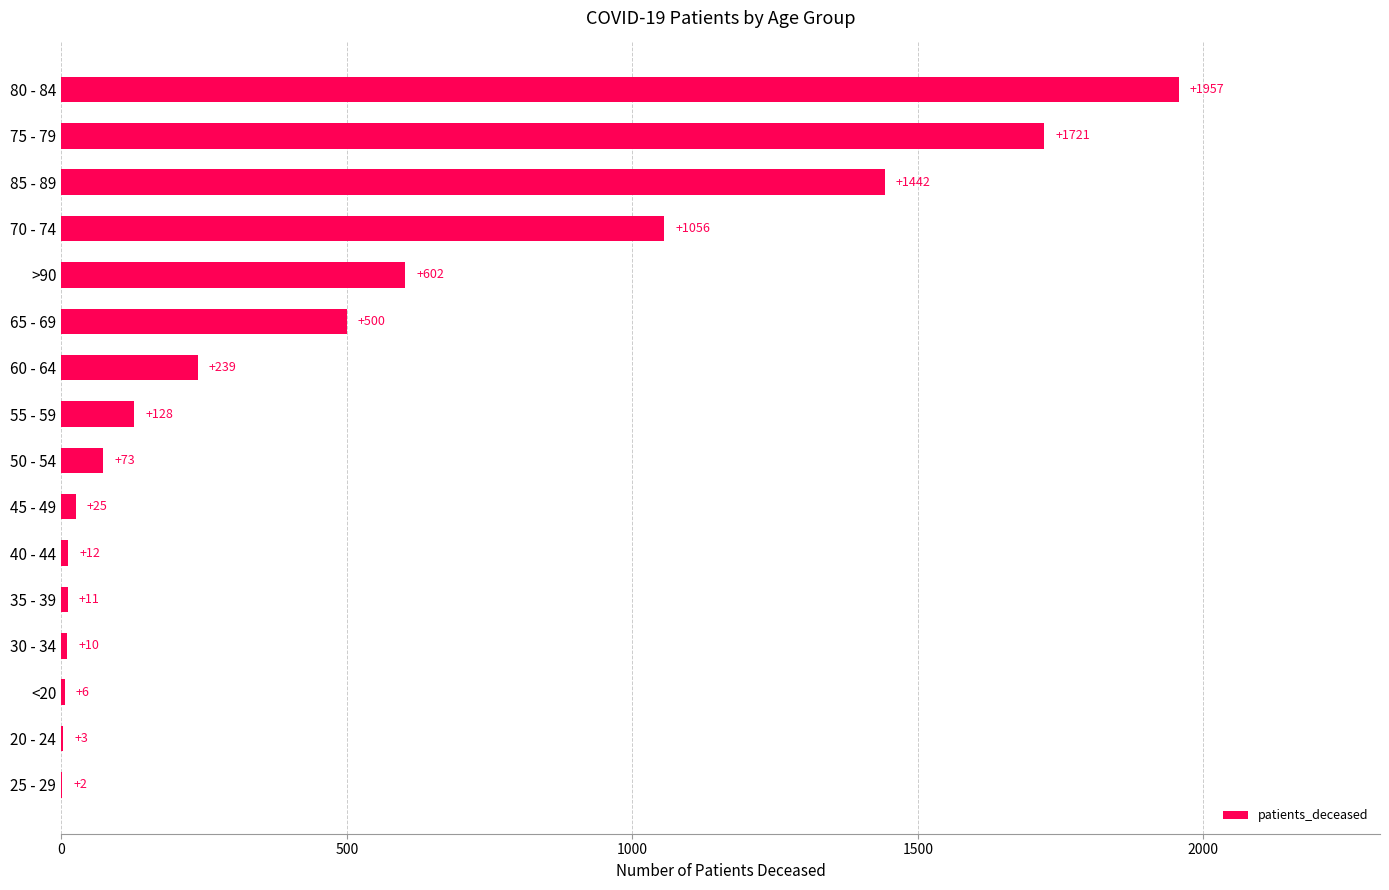

Between 20 - 24 and 70 - 74, which is larger?

70 - 74